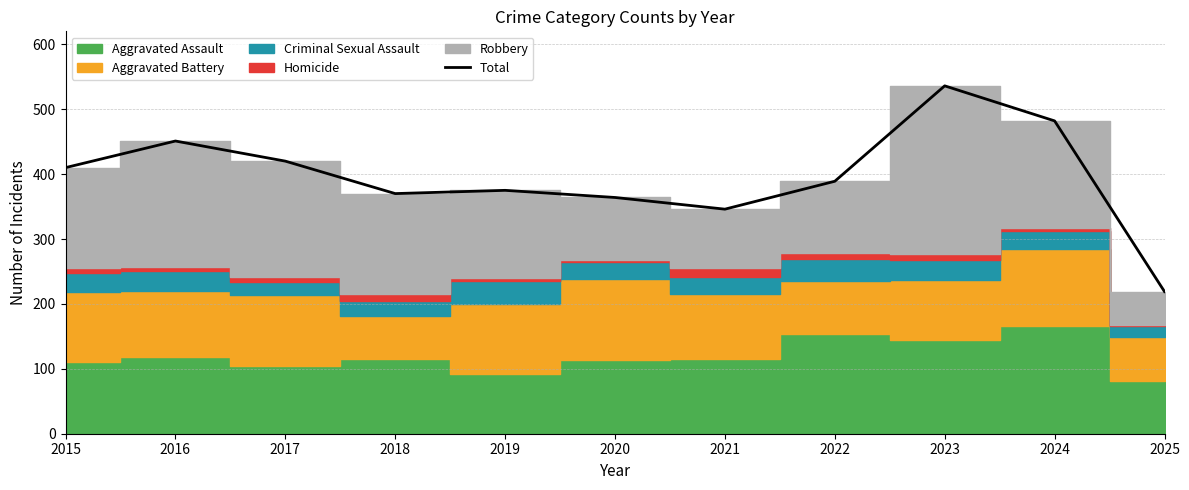

Reading right to left, transcribe all the data shown in this chart.

219	482	536	389	346	364	375	370	420	451	410